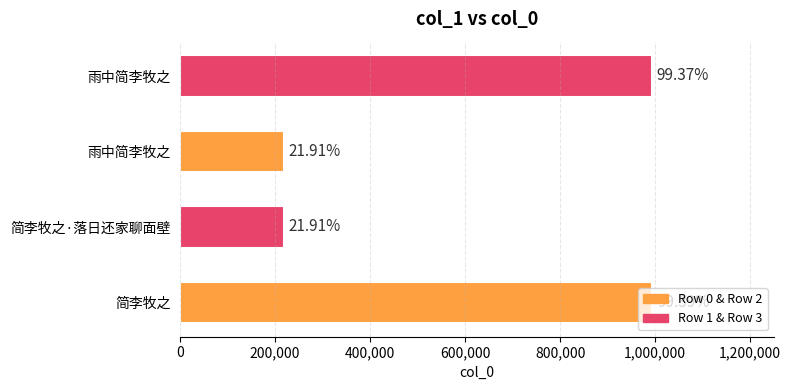

Are the bars grouped side by side (vs. stacked)?

No